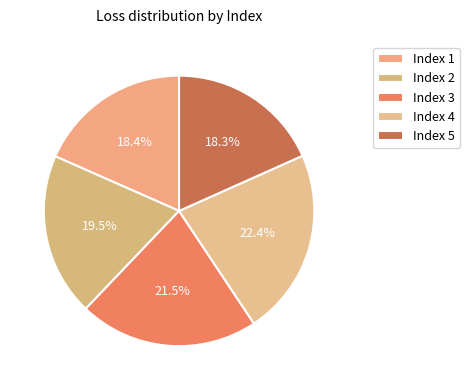

Rank the categories by value from lowest to highest.

5, 1, 2, 3, 4